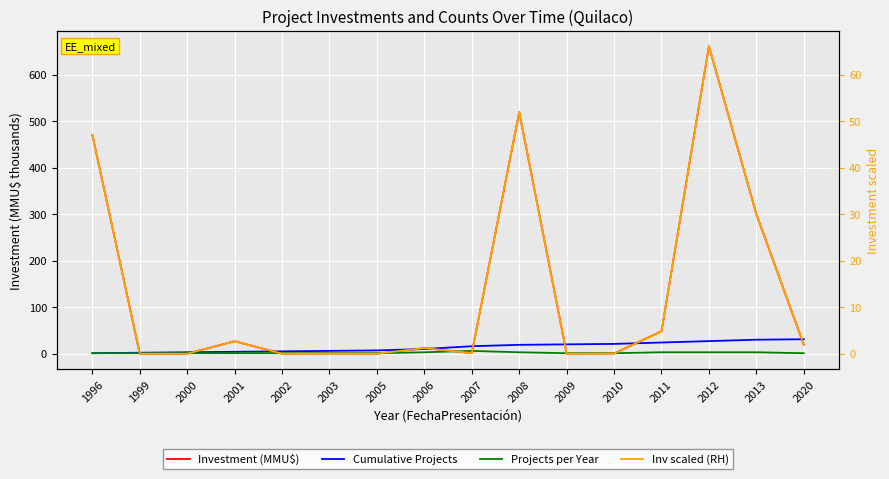

How many data points in Investment (MMU$) are less than 12?

8